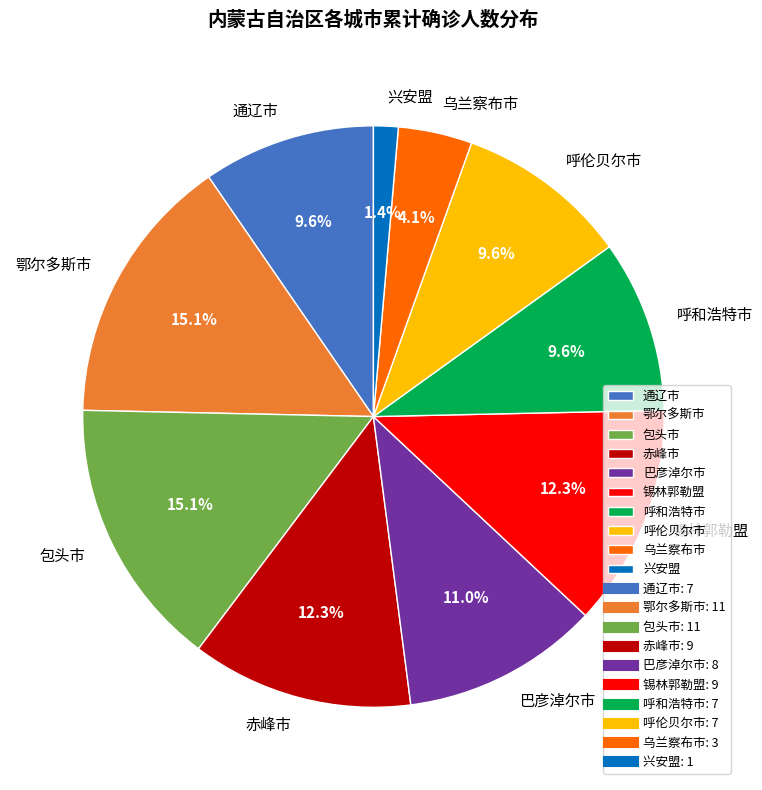

How many segments does this pie chart have?

10